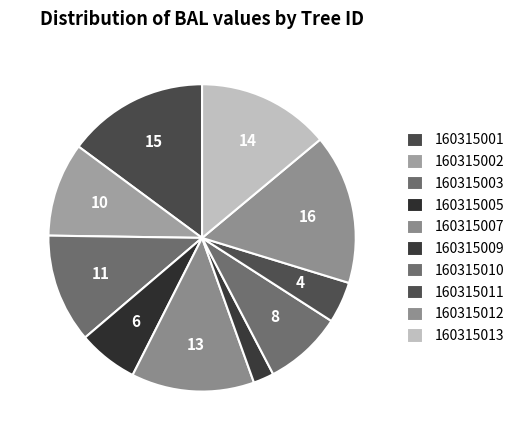

Which category has the biggest portion of the pie?

160315012